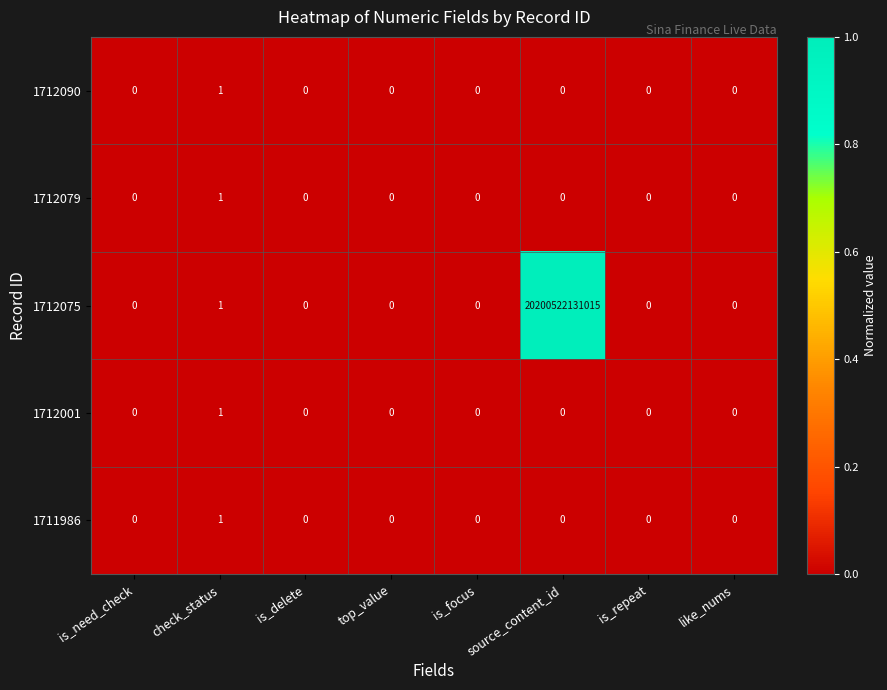

At which label is 1711986 closest to 0?

is_need_check